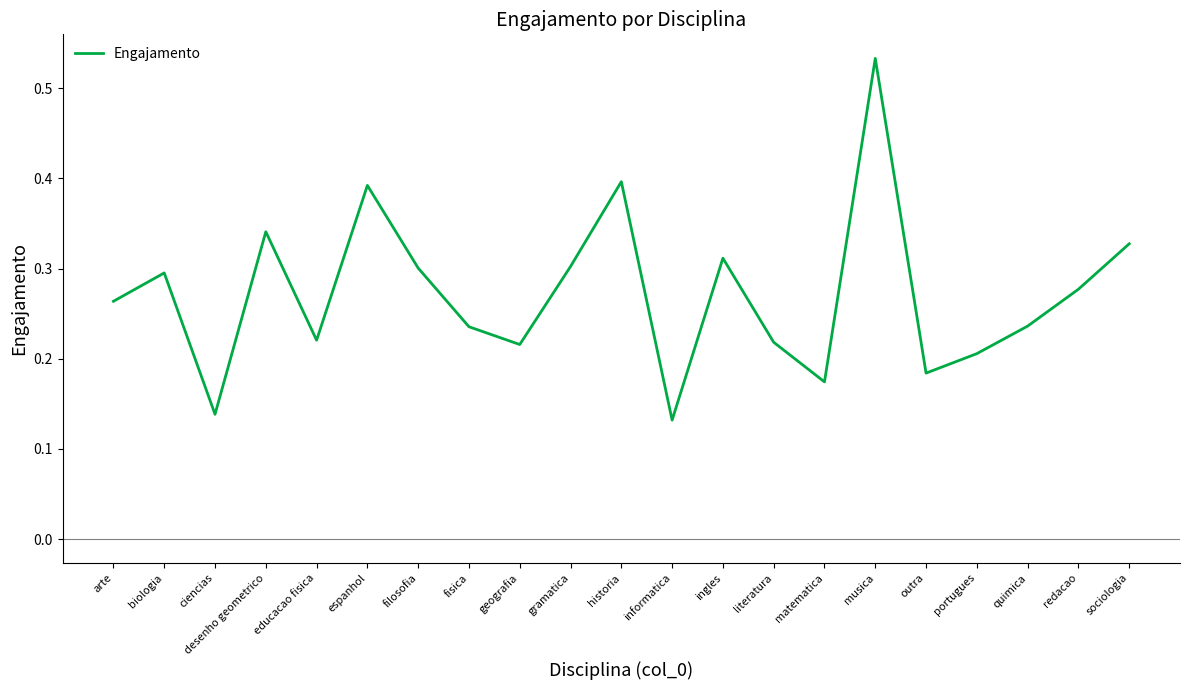

Which category has the lowest value across all series?

informatica